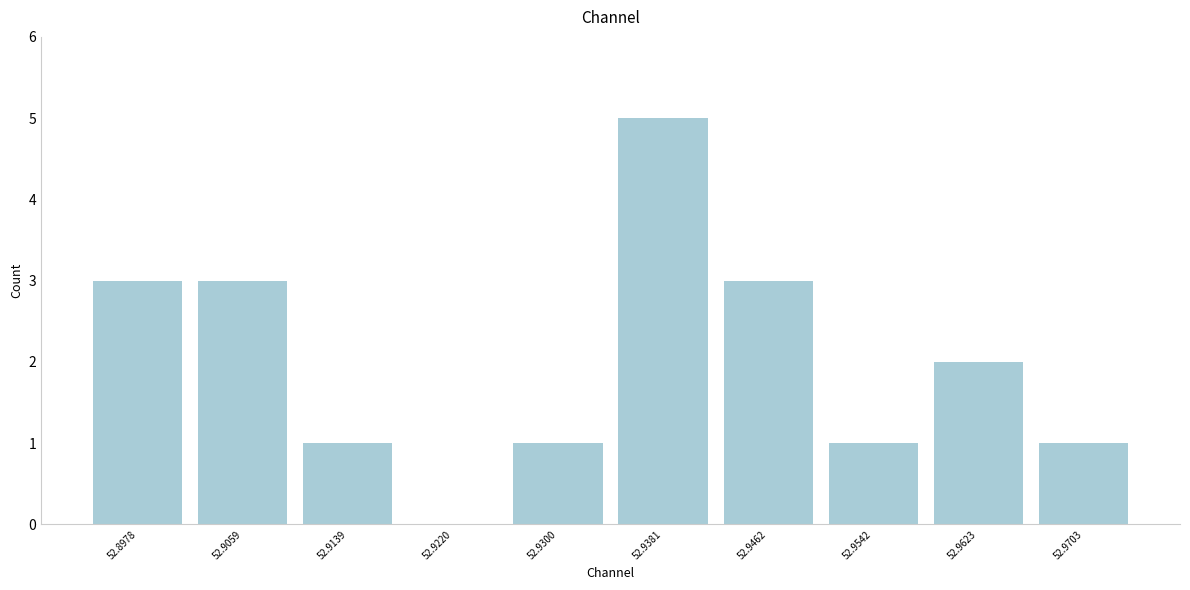

Reading left to right, transcribe this chart: for each bar, give the range it covers on the x-axis and its height. Neither the bar edges nor the heights are printed on the chart, so give them approximately, as read against the axes.

52.894 to 52.902: 3
52.902 to 52.910: 3
52.910 to 52.918: 1
52.918 to 52.926: 0
52.926 to 52.934: 1
52.934 to 52.942: 5
52.942 to 52.950: 3
52.950 to 52.958: 1
52.958 to 52.966: 2
52.966 to 52.974: 1